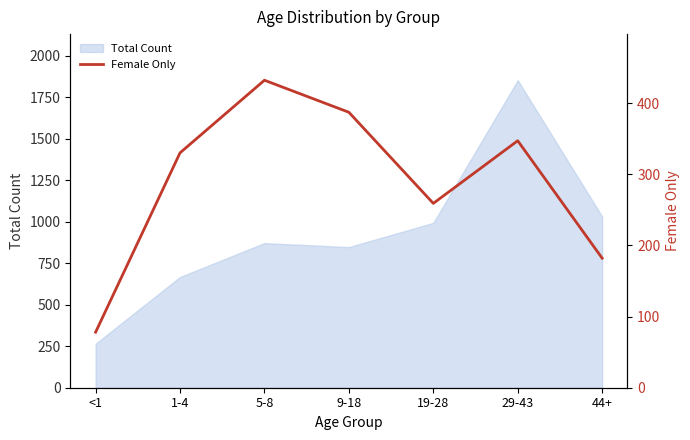

Where is the first local minimum?

19-28